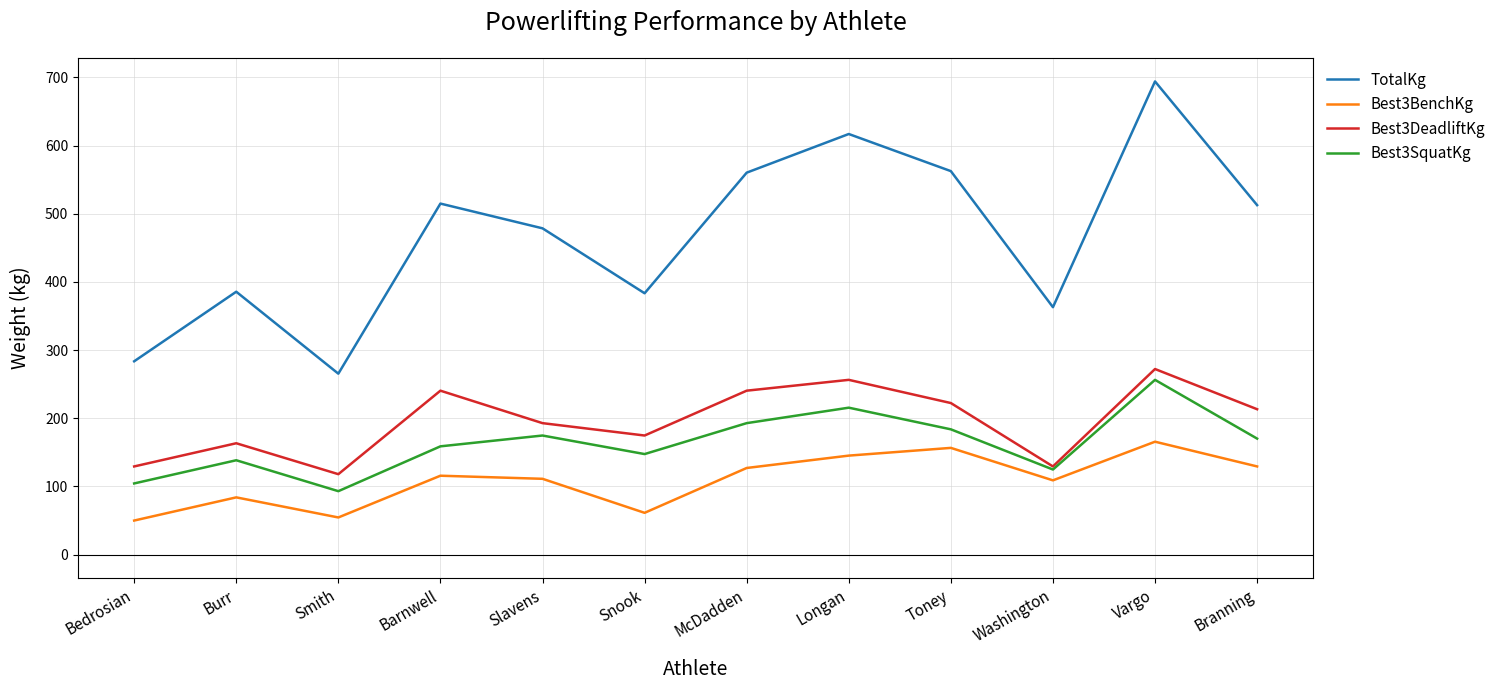

Which series has the largest total across all categories?

TotalKg